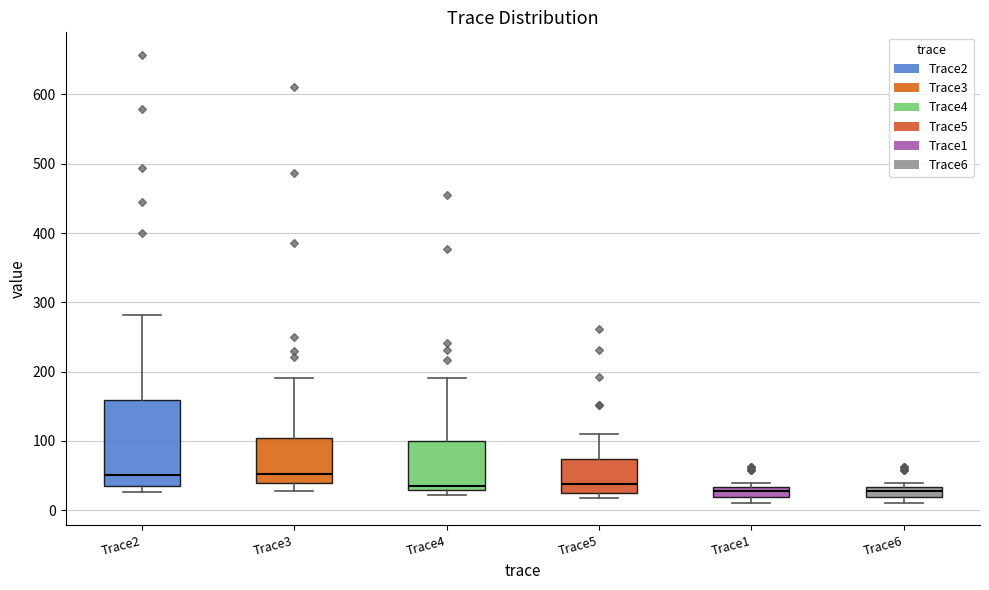

Comparing the boxes themselves (not the whiskers), which one is the tallest?

Trace2